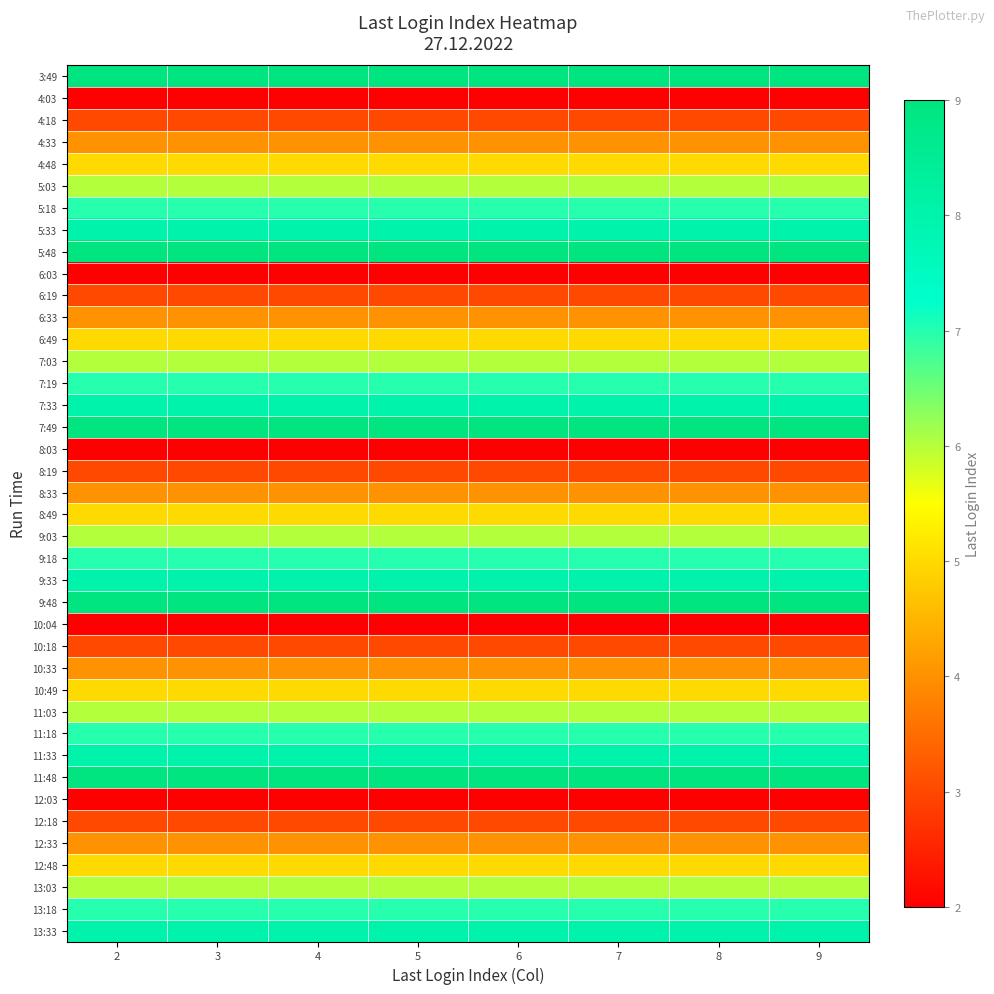

At how many categories does at least one series exceed 2?

8